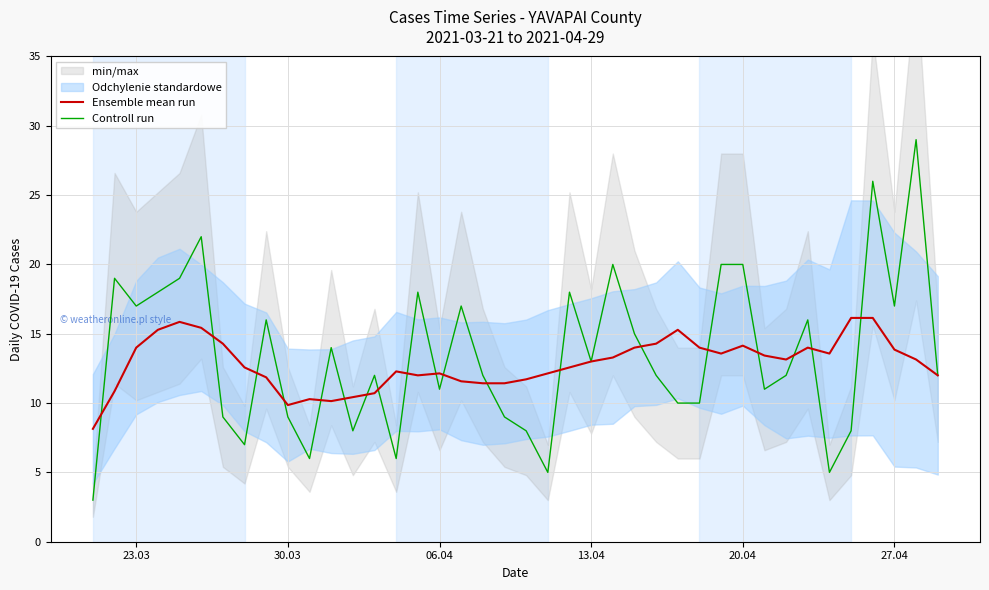

What is the lowest value of the Controll run series?

3.0